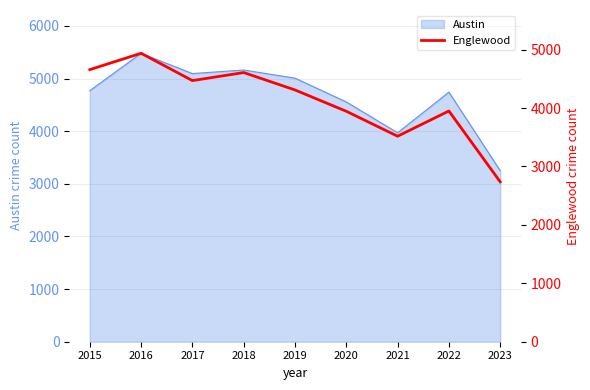

Where does the data first go above 4310?

2015